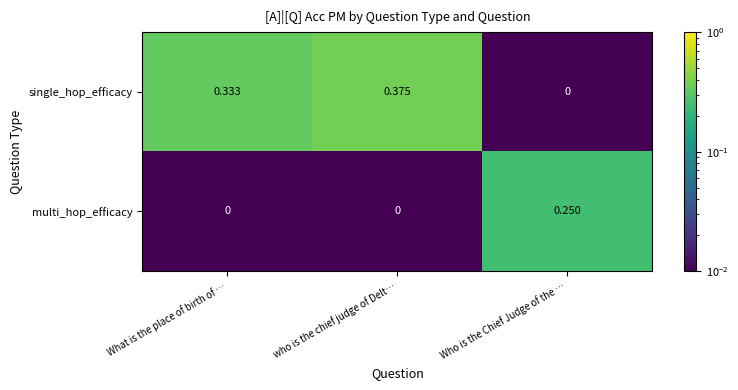

Which category has the lowest value in the single_hop_efficacy series?

Who is the Chief Judge of the …